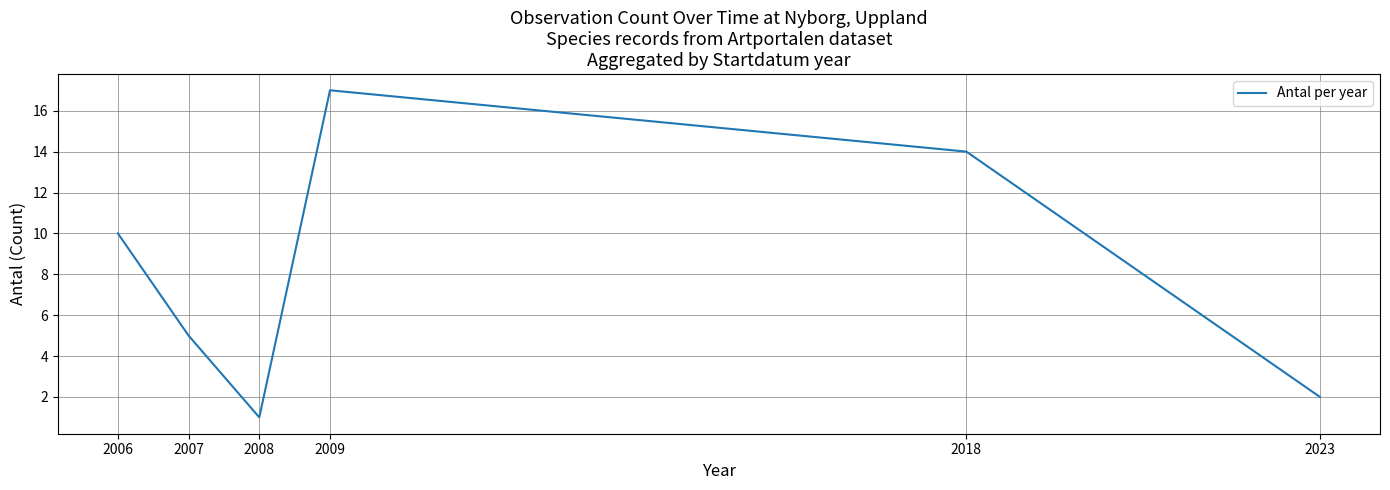

True or false: there are more than 0 points higher than both neighbors.

True